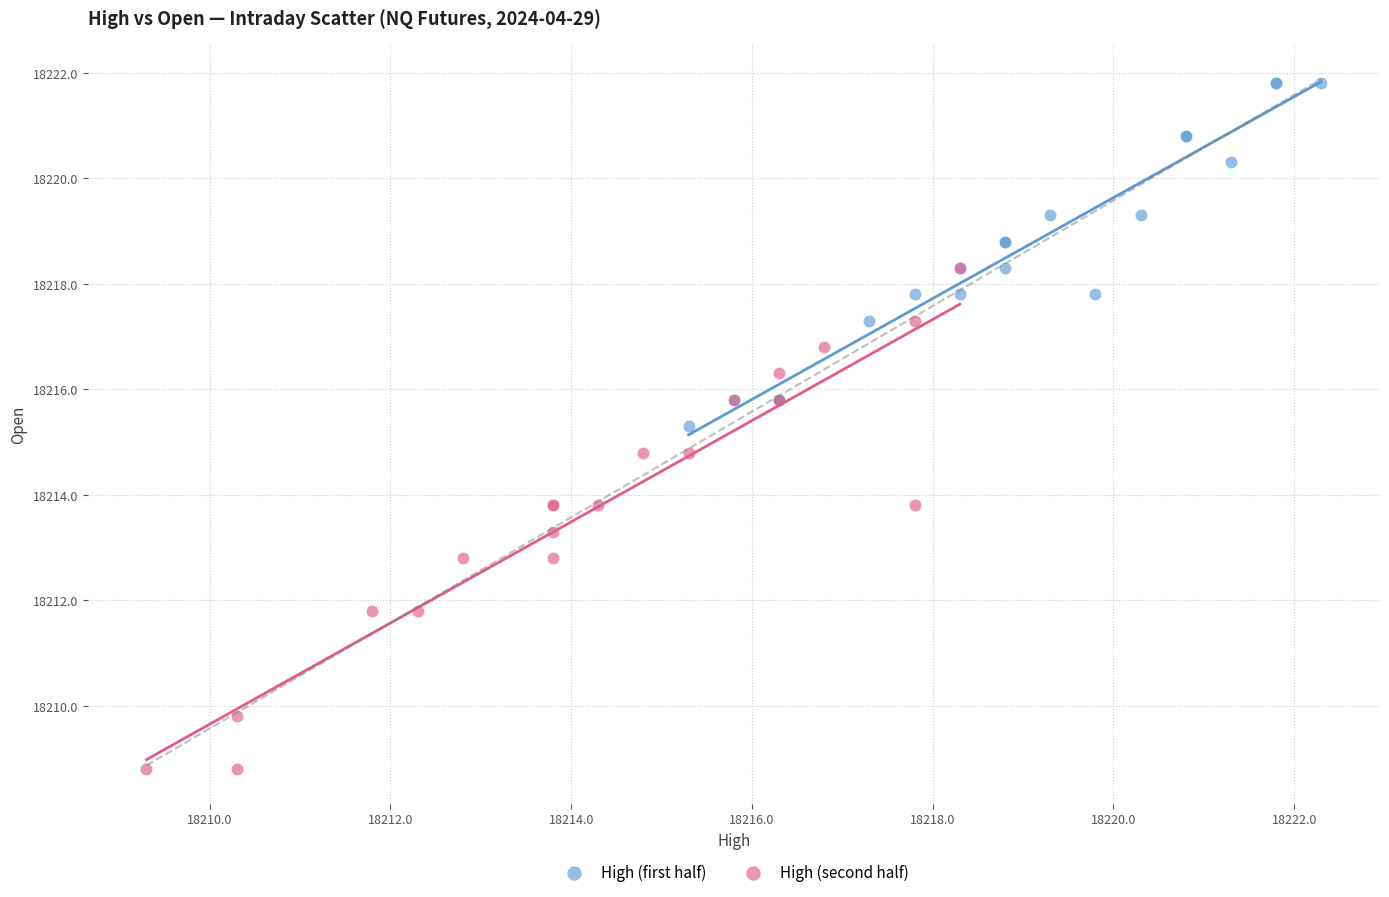

Which series contains the lowest Y value?

High (second half)